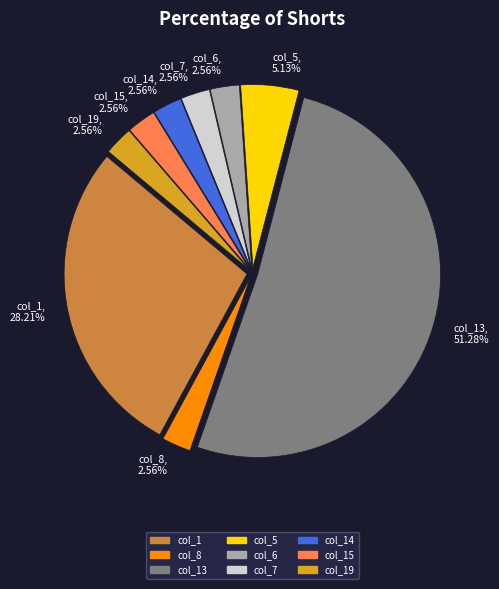

What is the majority slice?

col_13, 51.28%